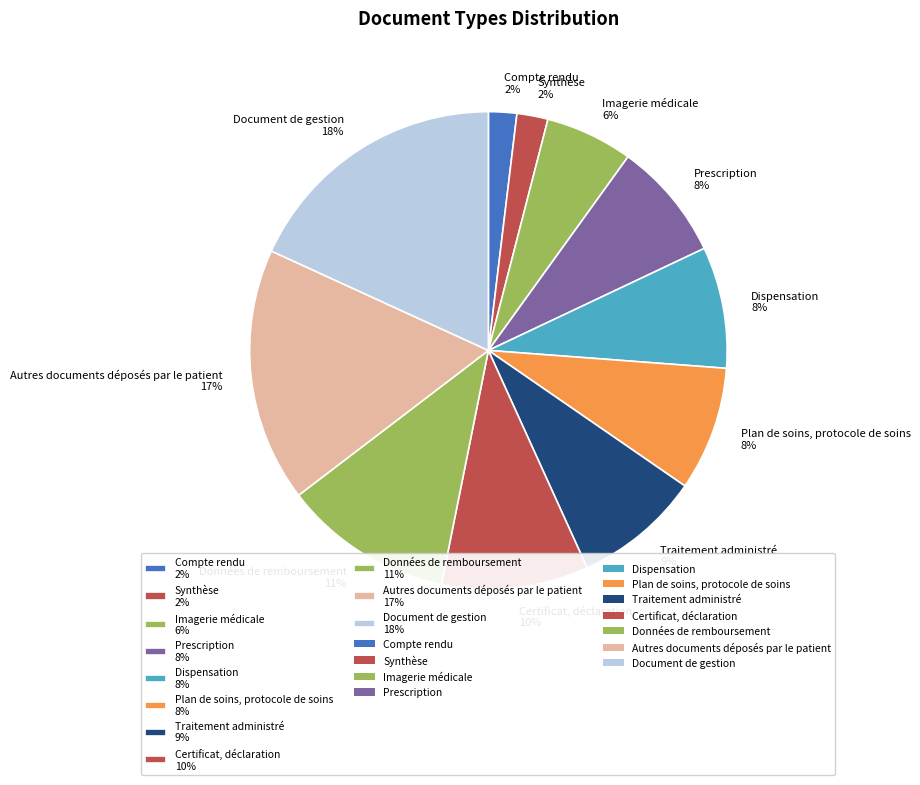

Is there a majority slice in this chart?

No